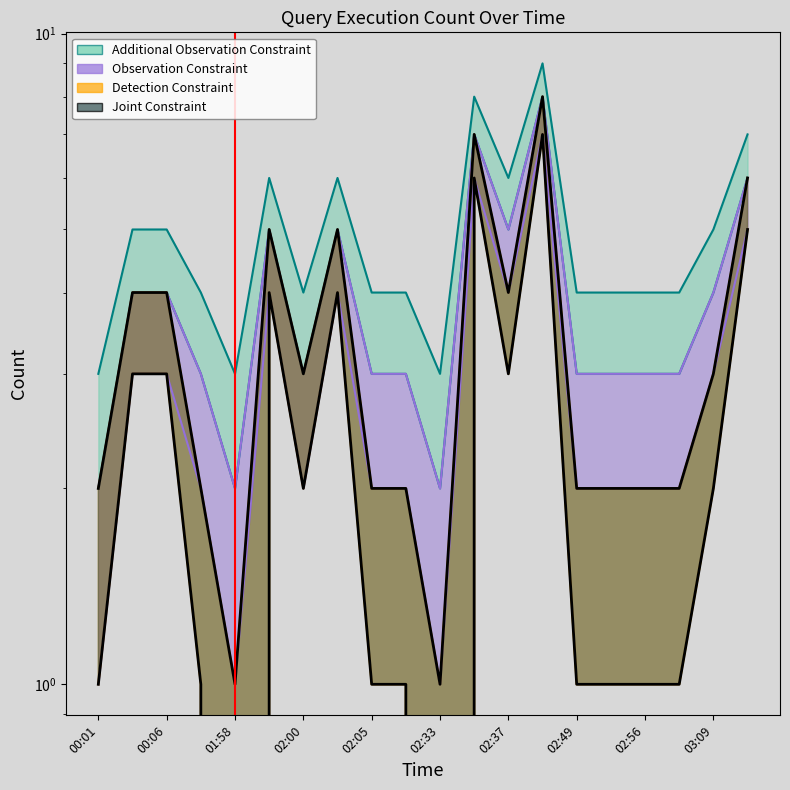

Does the chart display data point markers on the line(s)?

No